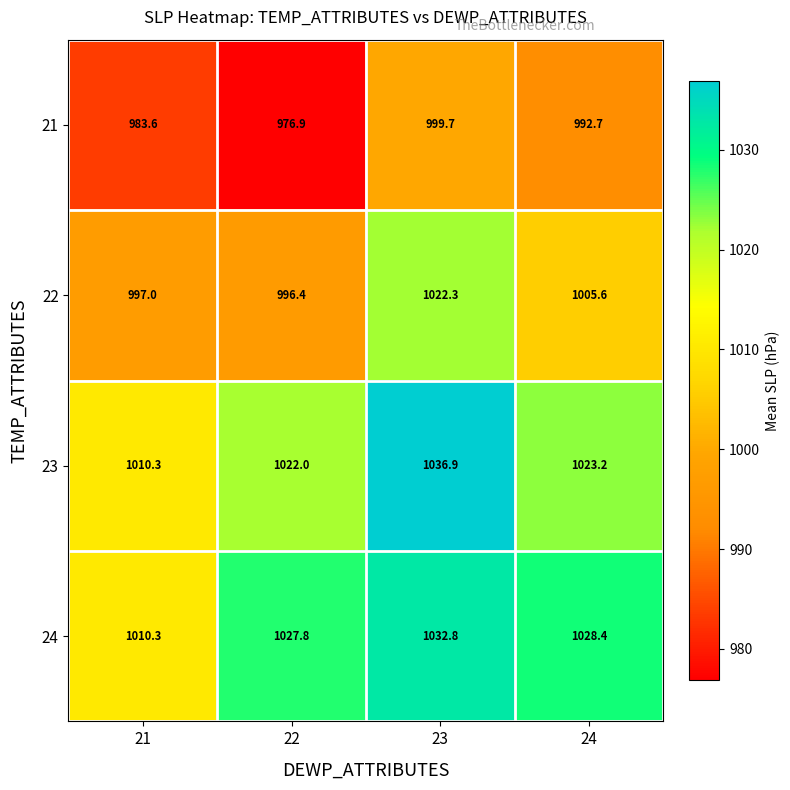

How many distinct data groups are displayed?

4